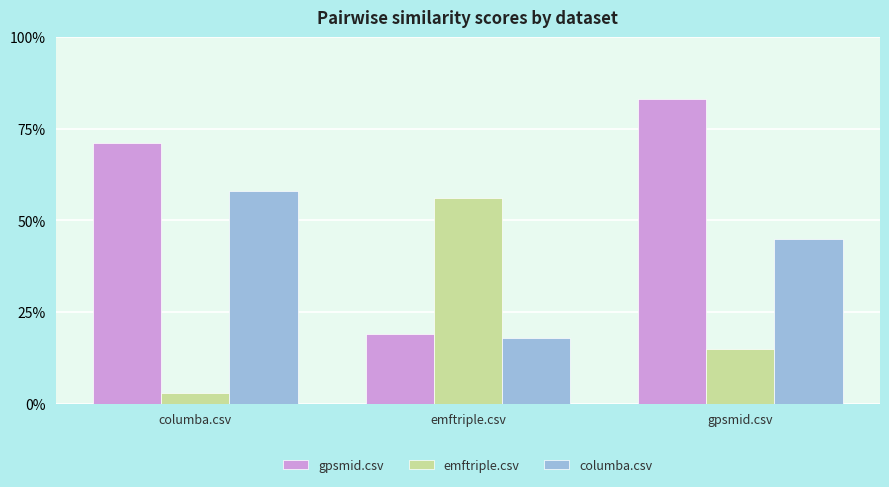

Which series has the largest total across all categories?

gpsmid.csv